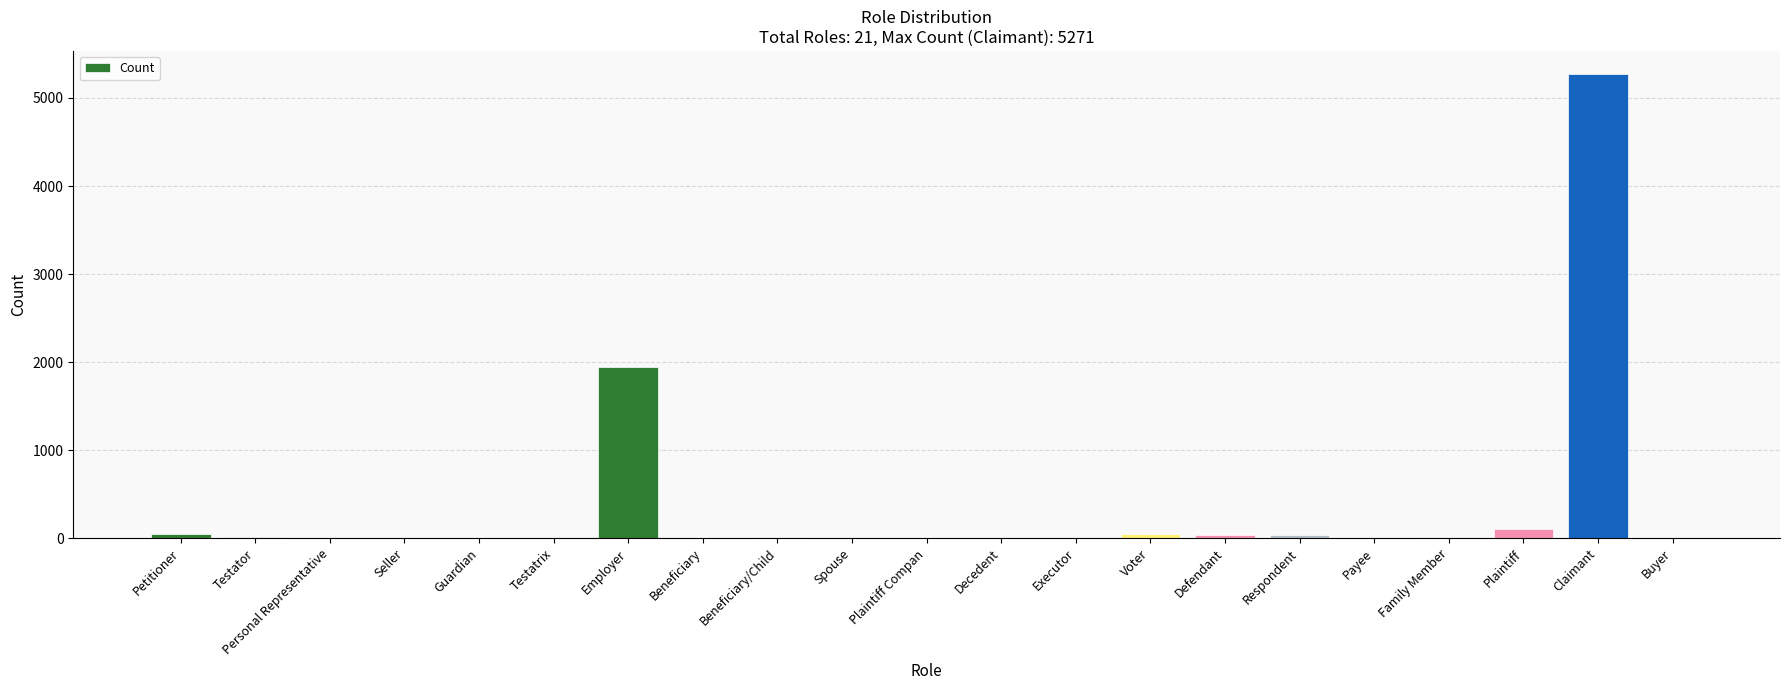

What is the greatest value displayed?

5271